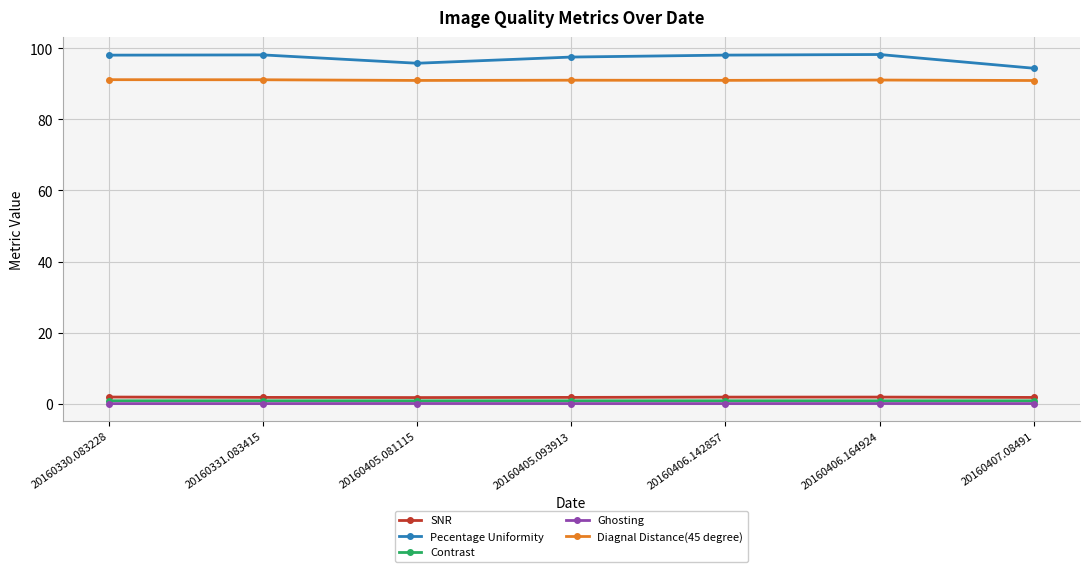

True or false: Contrast and SNR intersect in this chart.

False